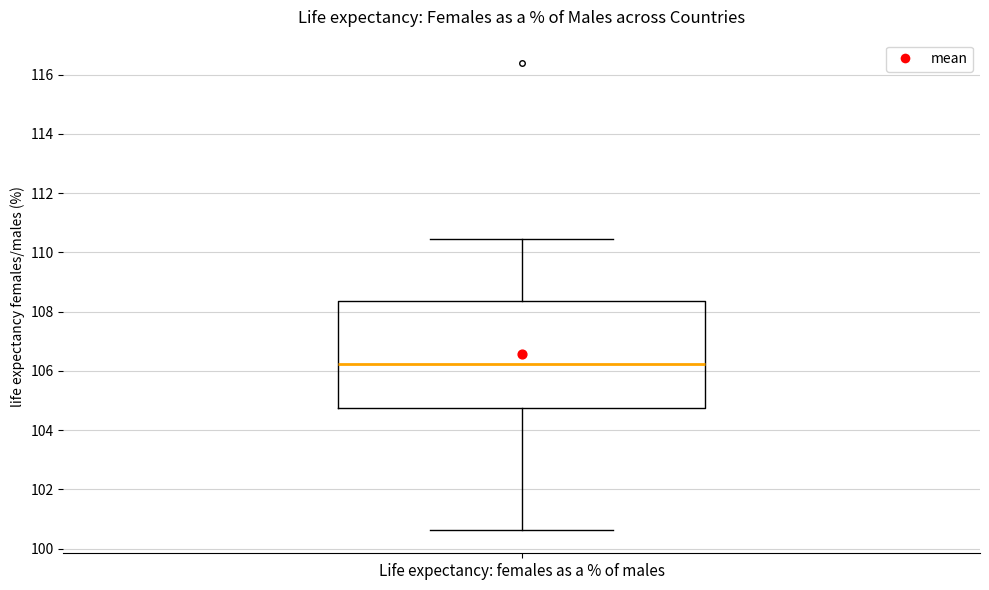

Read this box plot against the y-axis: the position of the median line, the range covered by the box, and the ends of both whiskers. The values are not printed on the chart, so give them approximately, as read against the axis.

median 106.2, box 104.8 to 108.4, whiskers 100.6 to 110.4